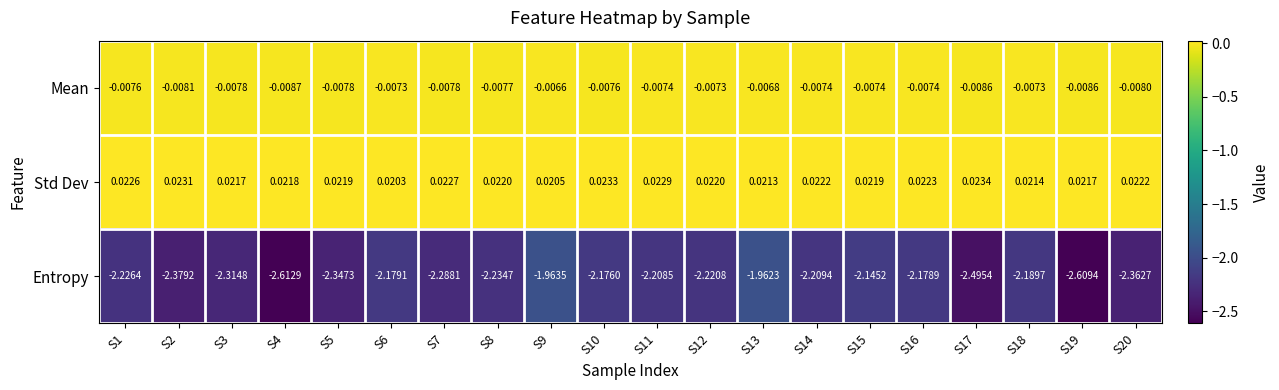

Which series has the largest total across all categories?

Std Dev